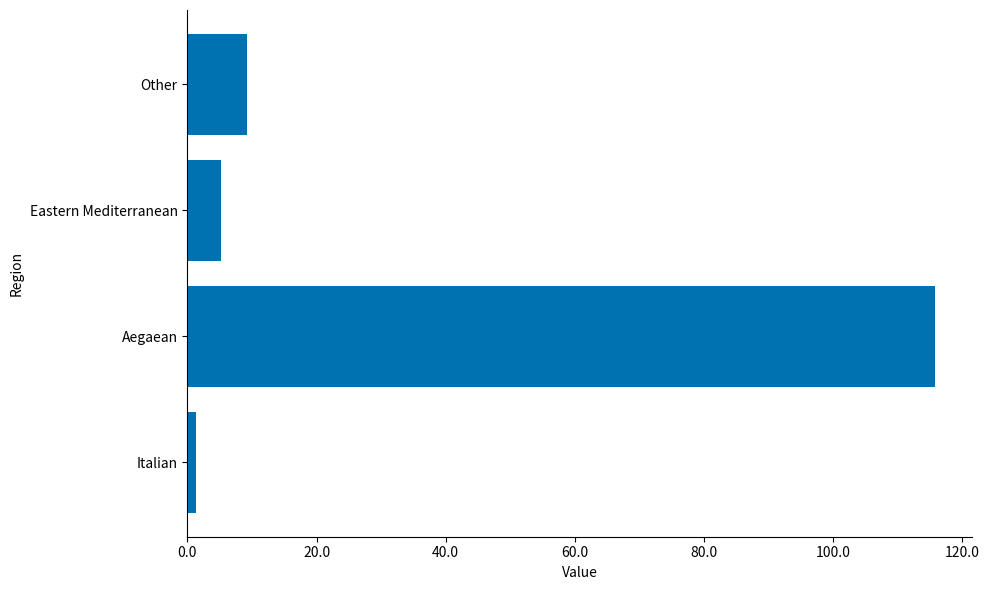

What is the difference between the second highest and minimum values?

7.9